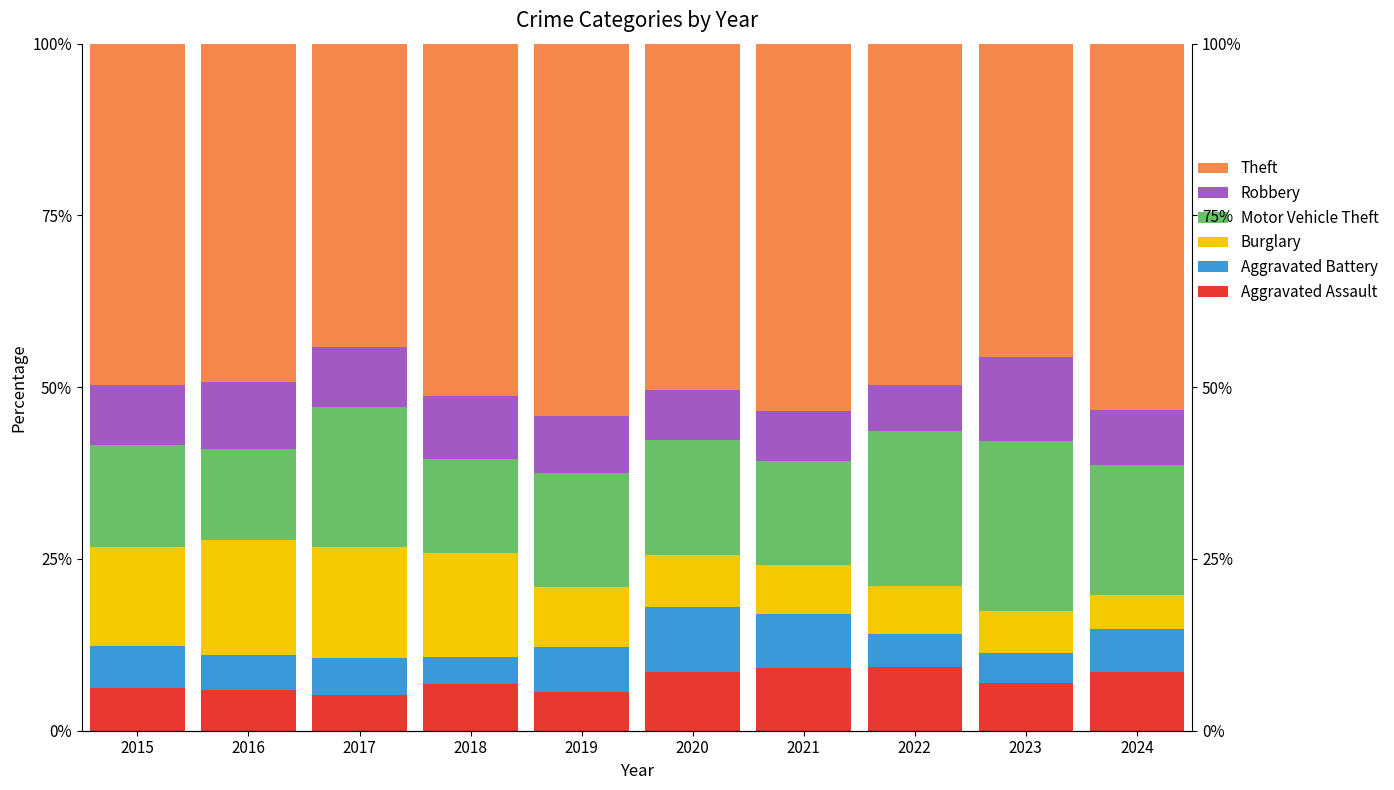

True or false: Theft has a value of 49.7 at 2022.

True